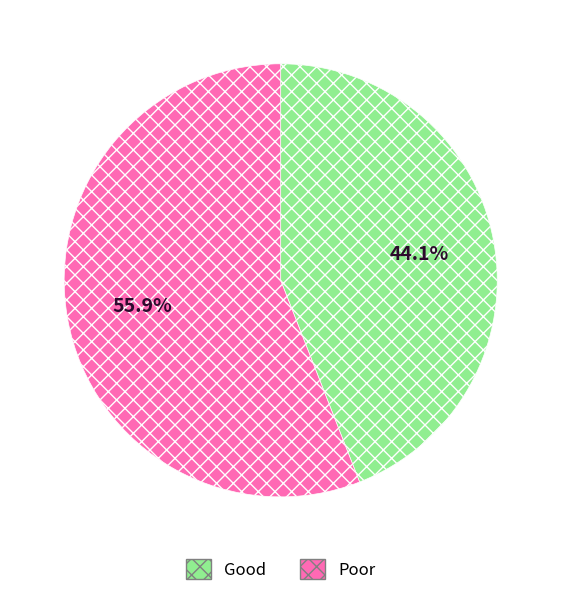

What is the majority slice?

Poor